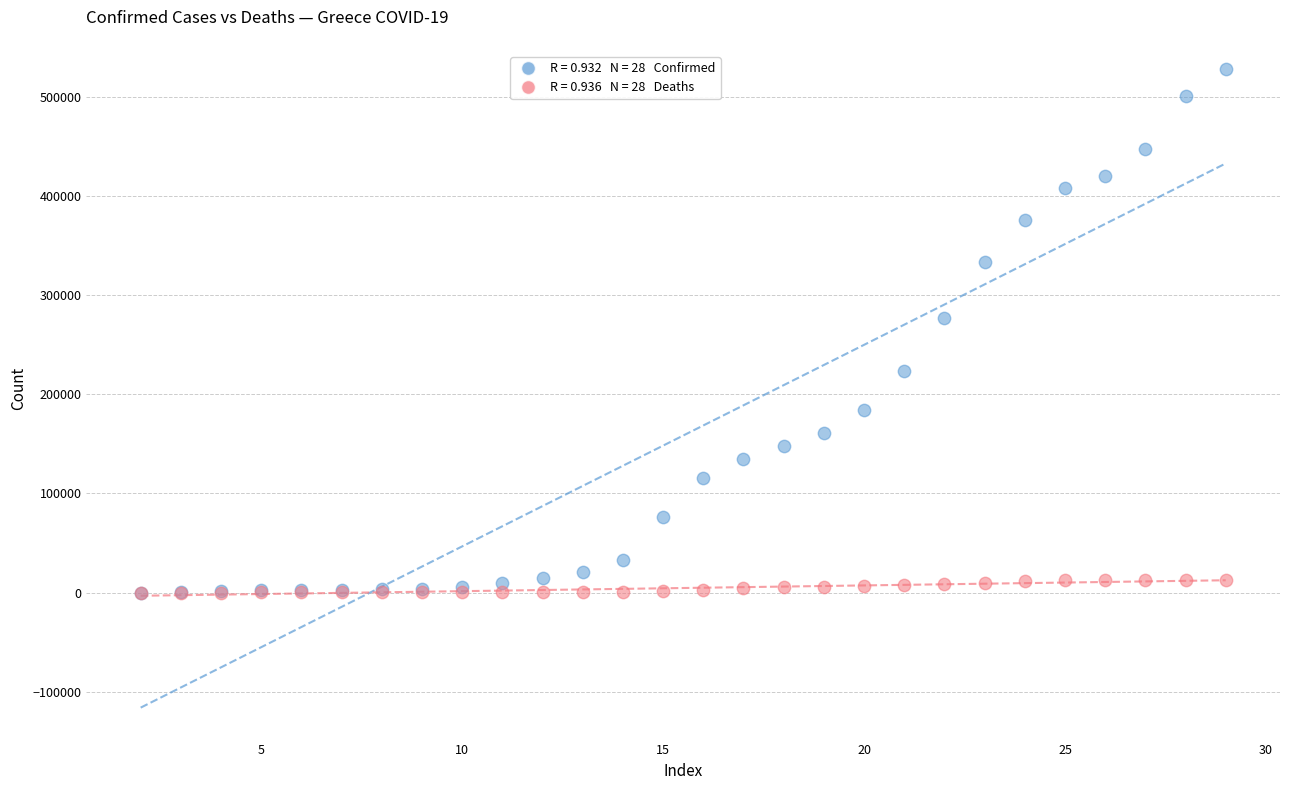

Across all series, what Y value is closest to 264237?

277277